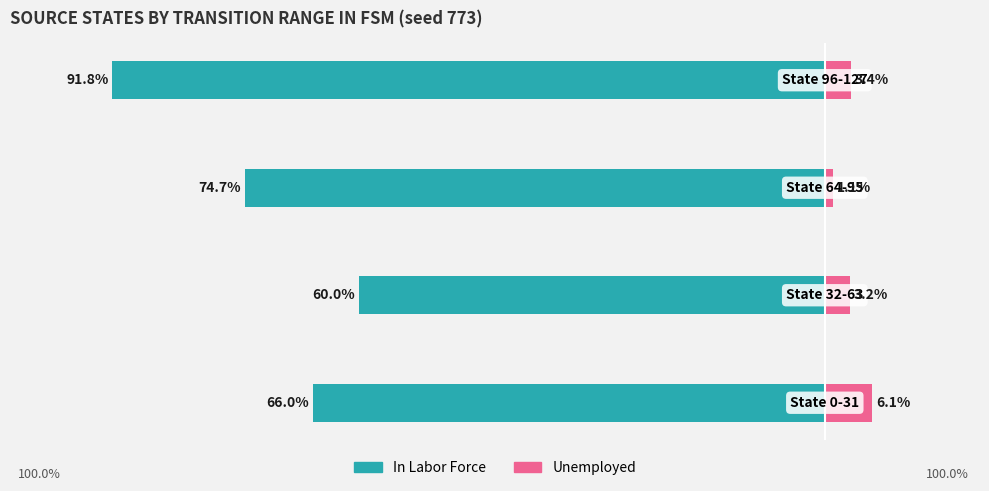

Reading right to left, extract all data points from this chart.

In Labor Force: -91.8	-74.7	-60.0	-66.0
Unemployed: 3.4	1.1	3.2	6.1